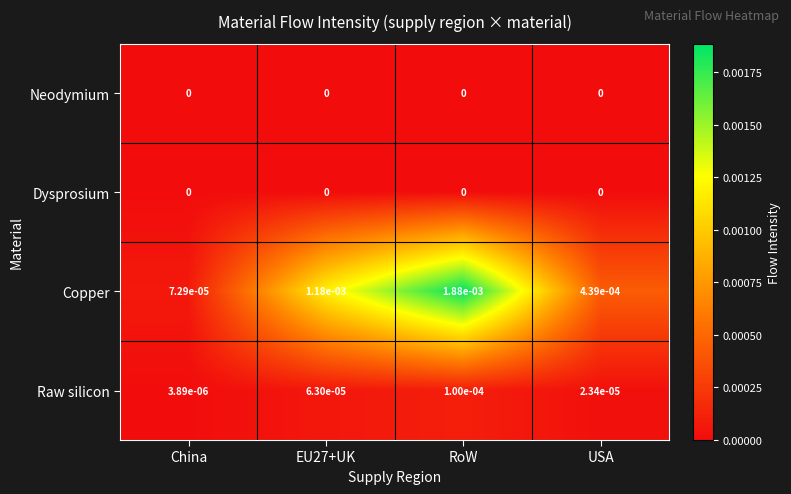

How many distinct data groups are displayed?

4